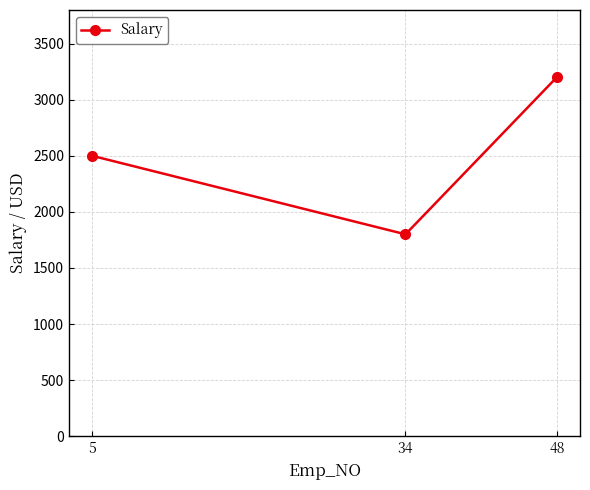

Which label corresponds to the smallest value in the chart?

34